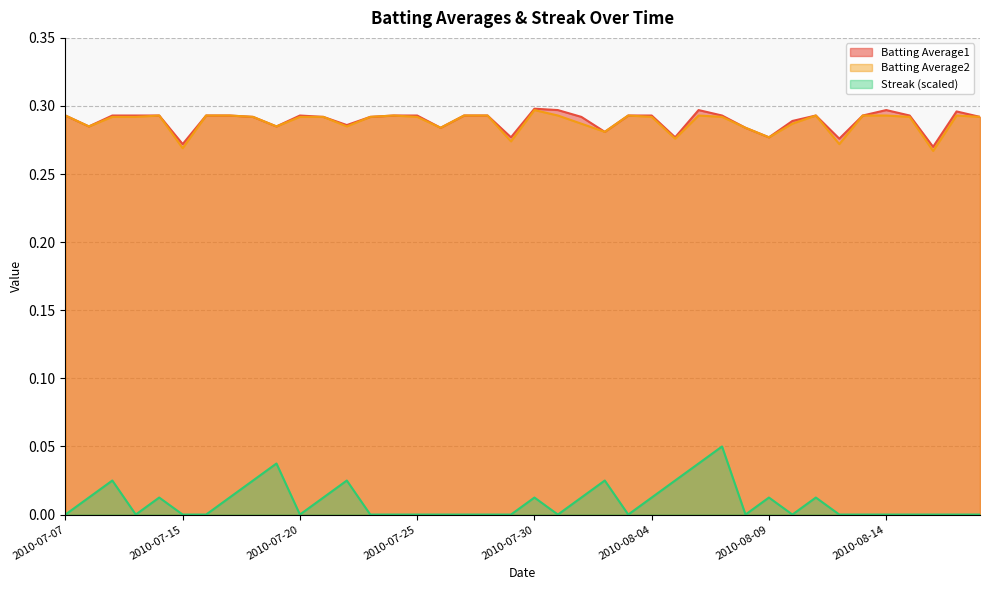

What are all the series names shown in the legend?

Batting Average1, Batting Average2, Streak (scaled)